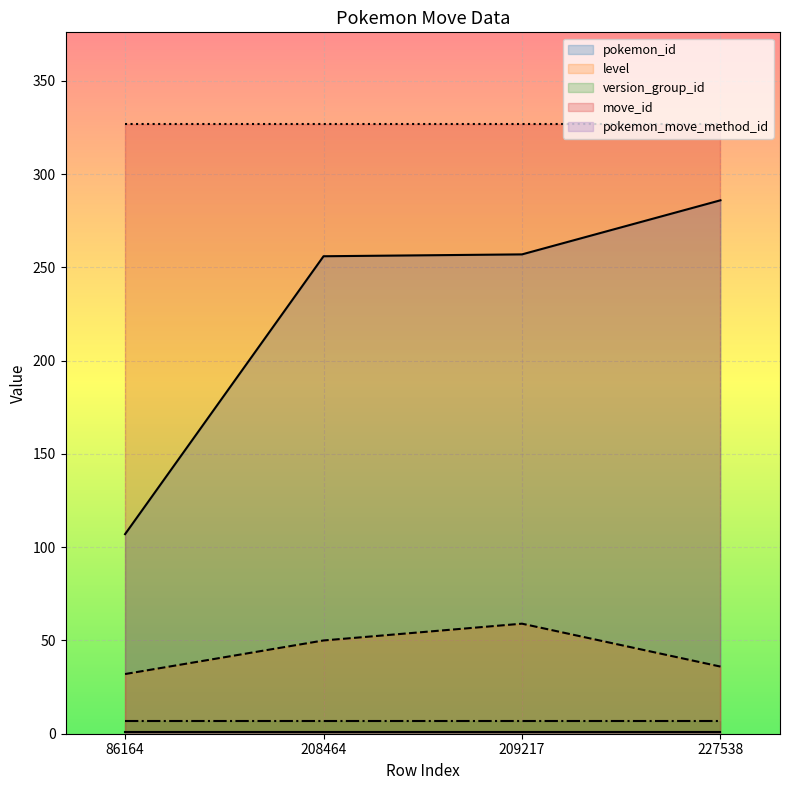

Does the chart display data point markers on the line(s)?

No